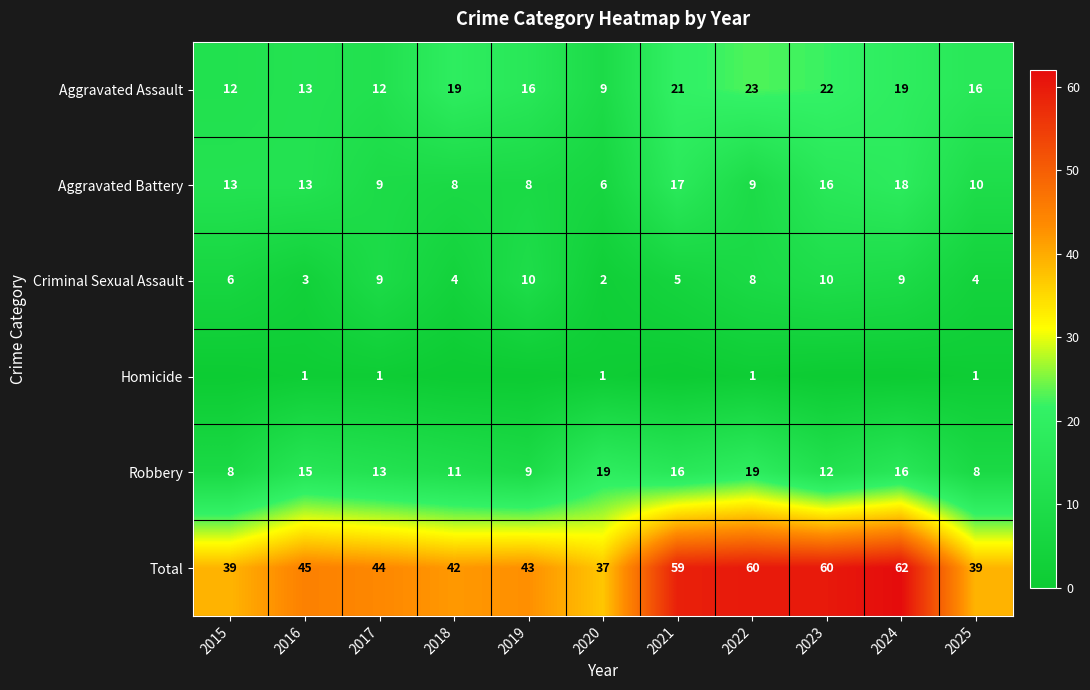

At which category does the chart reach its peak across all series?

2024